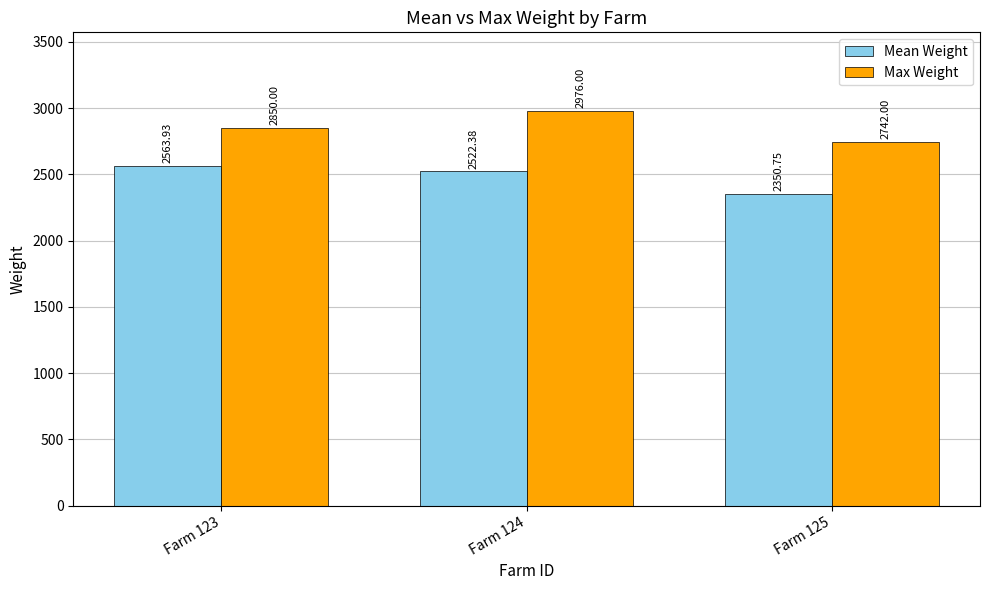

What are all the series names shown in the legend?

Mean Weight, Max Weight